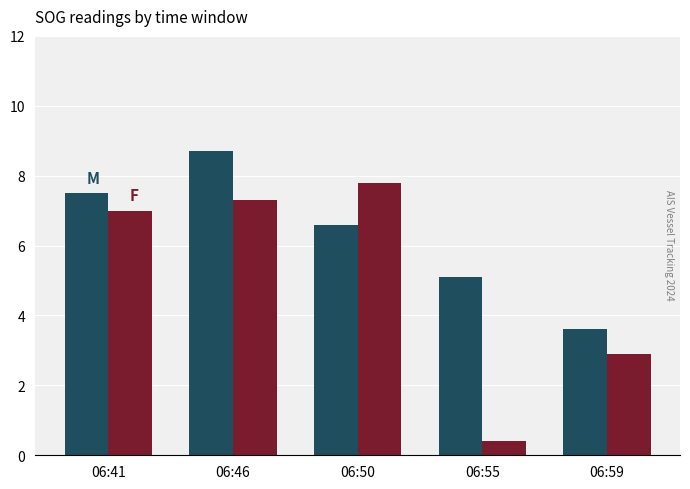

How many categories are shown in the chart?

5